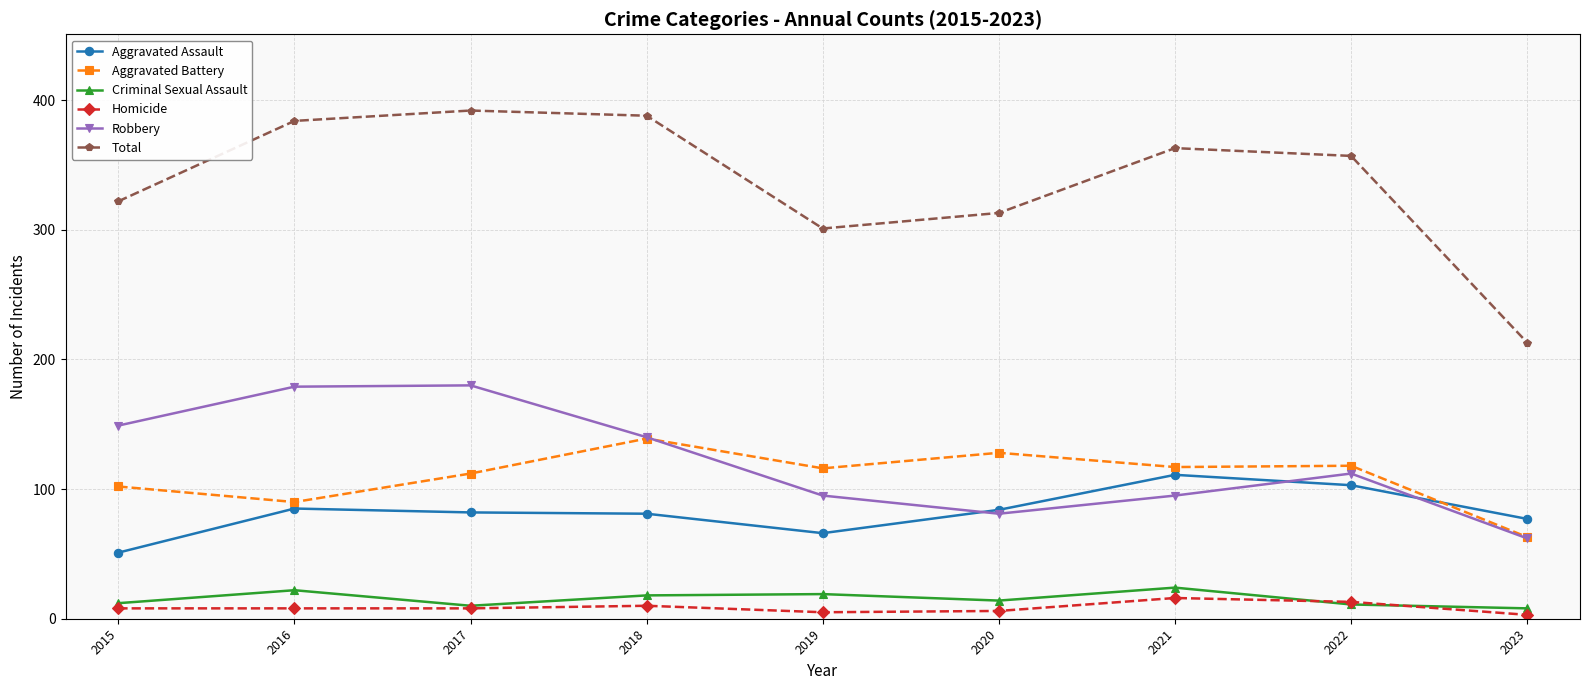

Where is Aggravated Battery nearest to the value 101?

2015